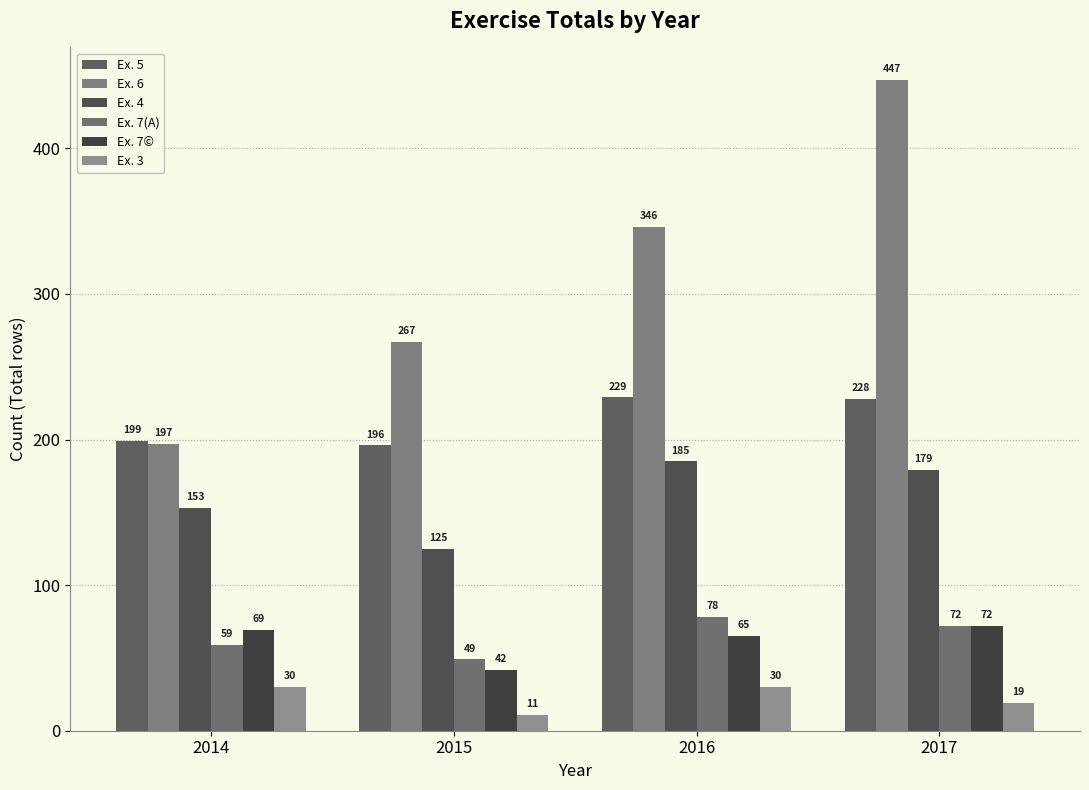

Which series has the largest total across all categories?

Ex. 6